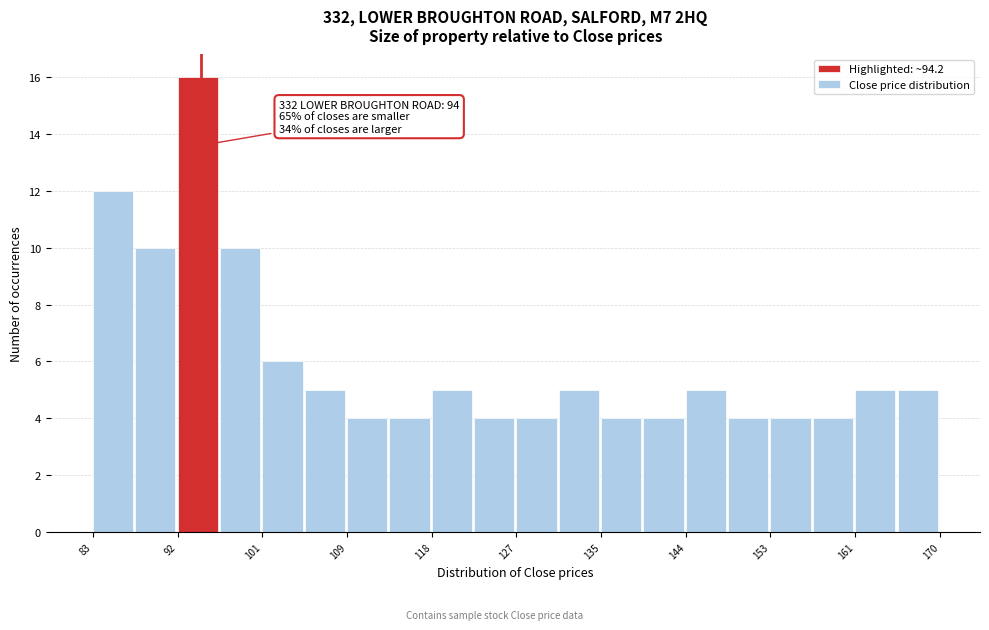

Which range on the x-axis has the tallest bar?

92 to 96